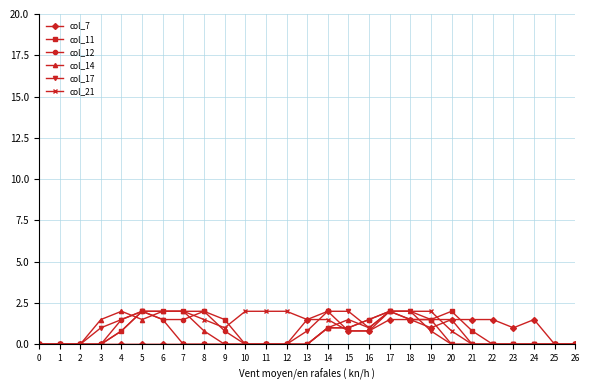

True or false: col_7 has a value of 0.0 at 10.

True